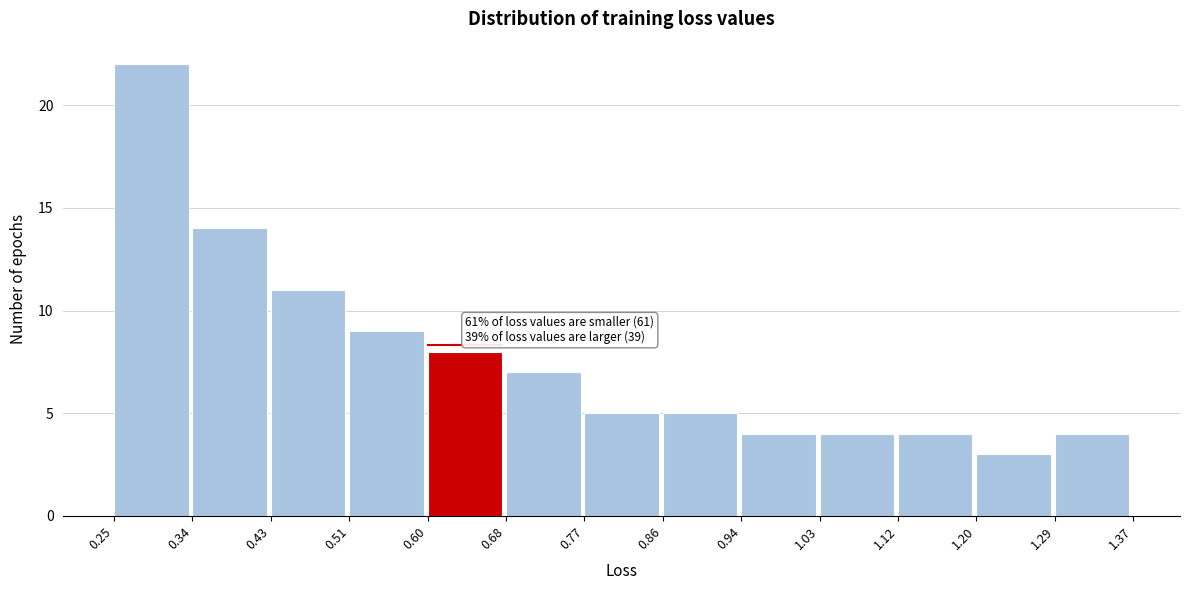

Over which range of the x-axis is the bar tallest?

0.25 to 0.34